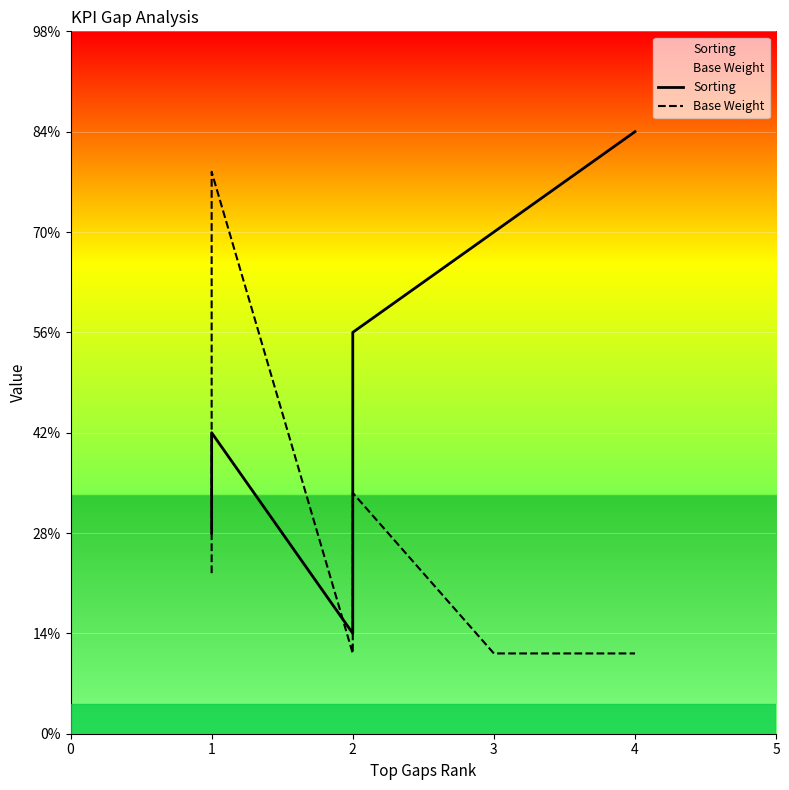

How many Sorting values are between 2 and 5?

4